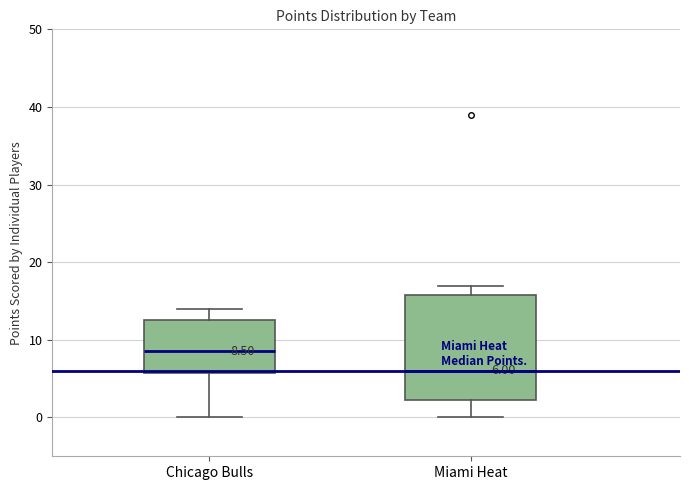

Comparing the boxes themselves (not the whiskers), which one is the tallest?

Miami Heat